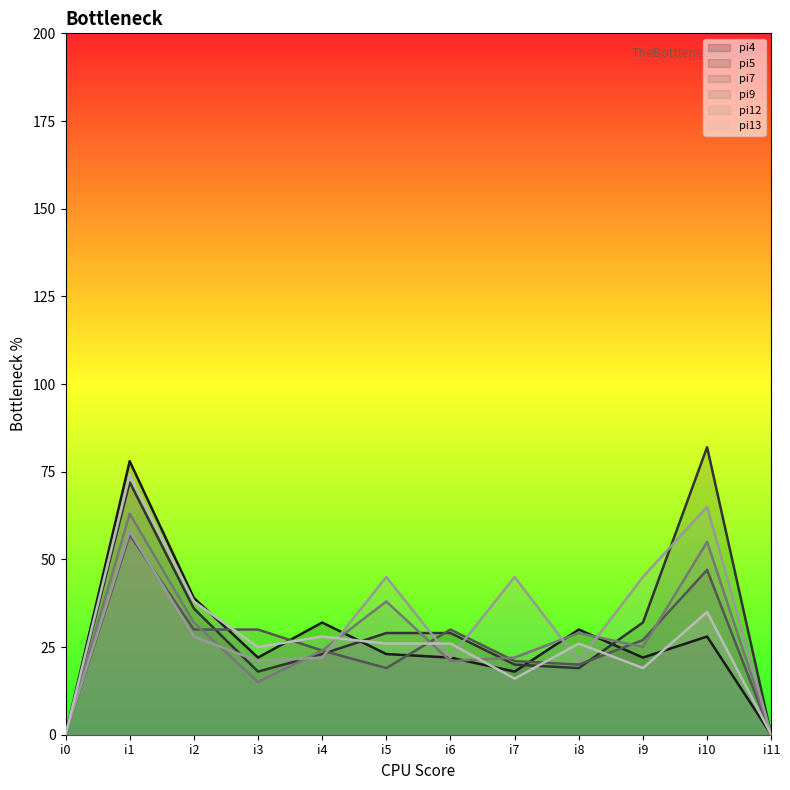

List the labels in order of pi9 value, largest first.

i1, i10, i5, i2, i8, i9, i4, i7, i6, i3, i0, i11